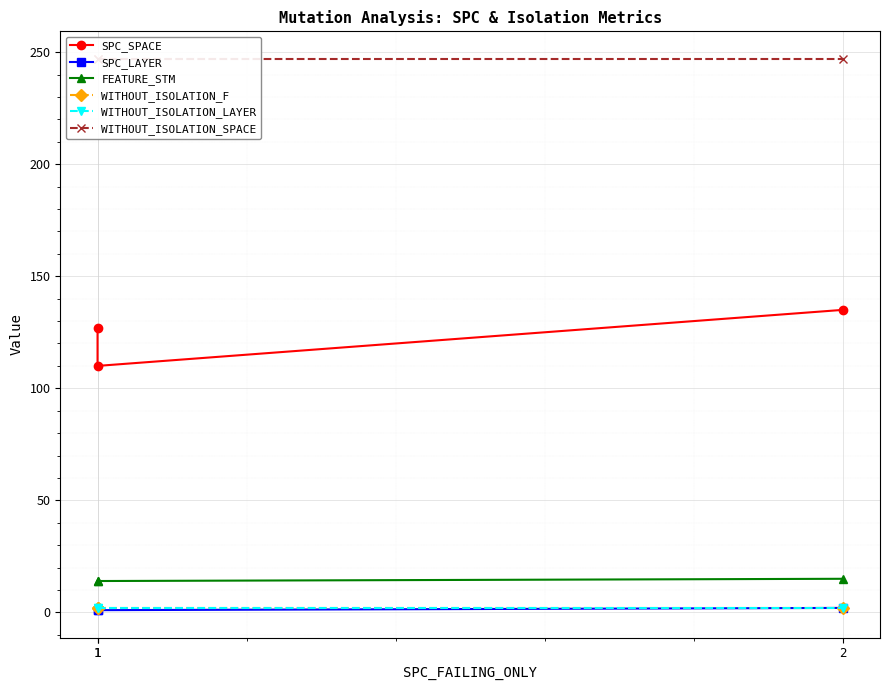

At which label is WITHOUT_ISOLATION_LAYER closest to 2?

1